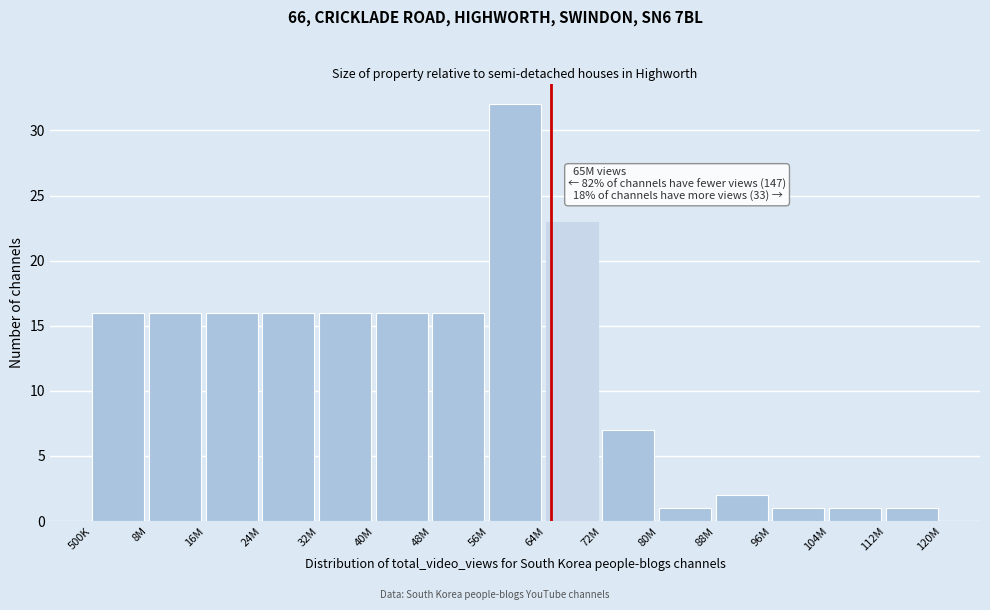

Reading left to right, transcribe all the data shown in this chart.

16	16	16	16	16	16	16	32	23	7	1	2	1	1	1